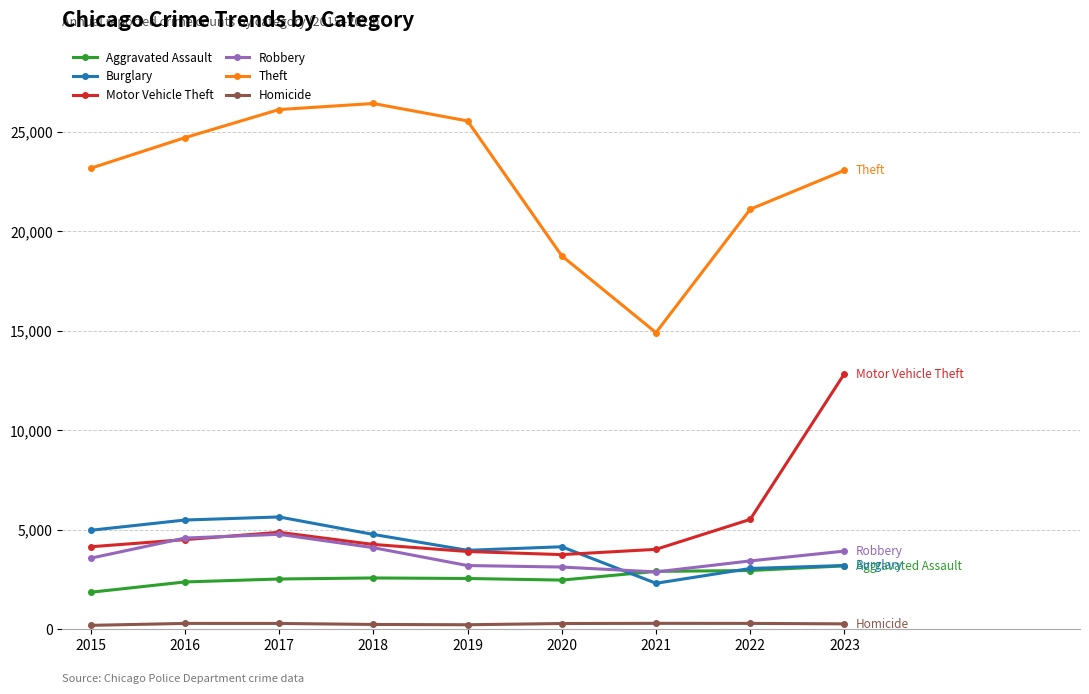

Read the Burglary value at 2023, to the nearest 50.

3200